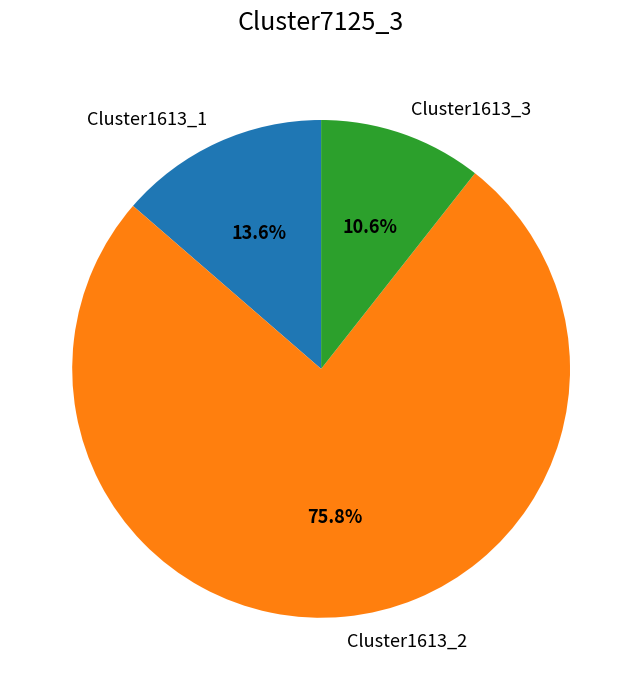

Count the number of slices in the pie.

3